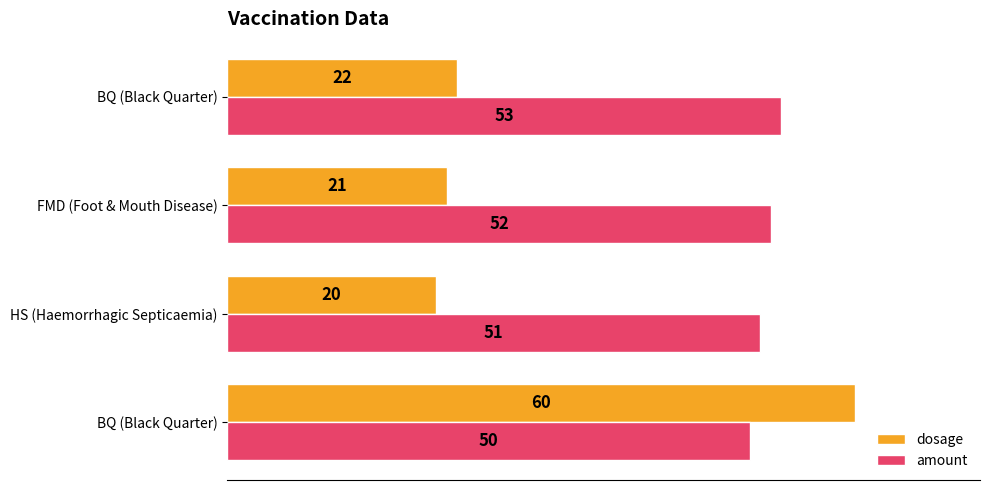

What are all the series names shown in the legend?

dosage, amount